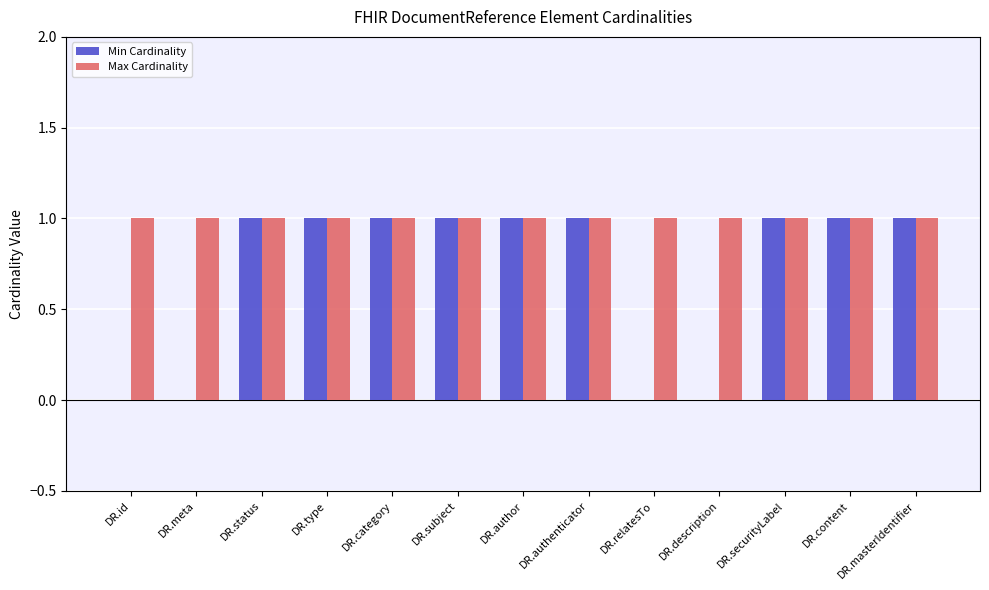

The value of Min Cardinality at DR.author is 1. True or false?

True